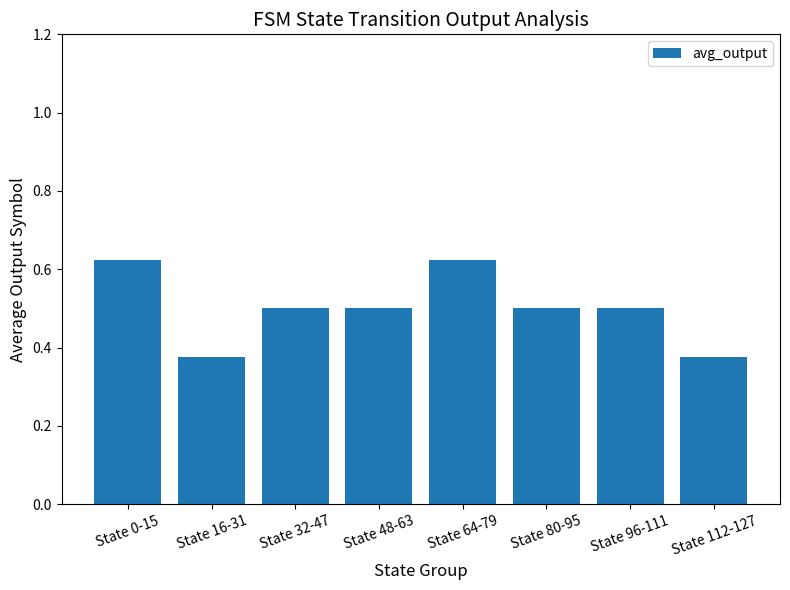

What is the label of the 3rd bar from the left?

State 32-47